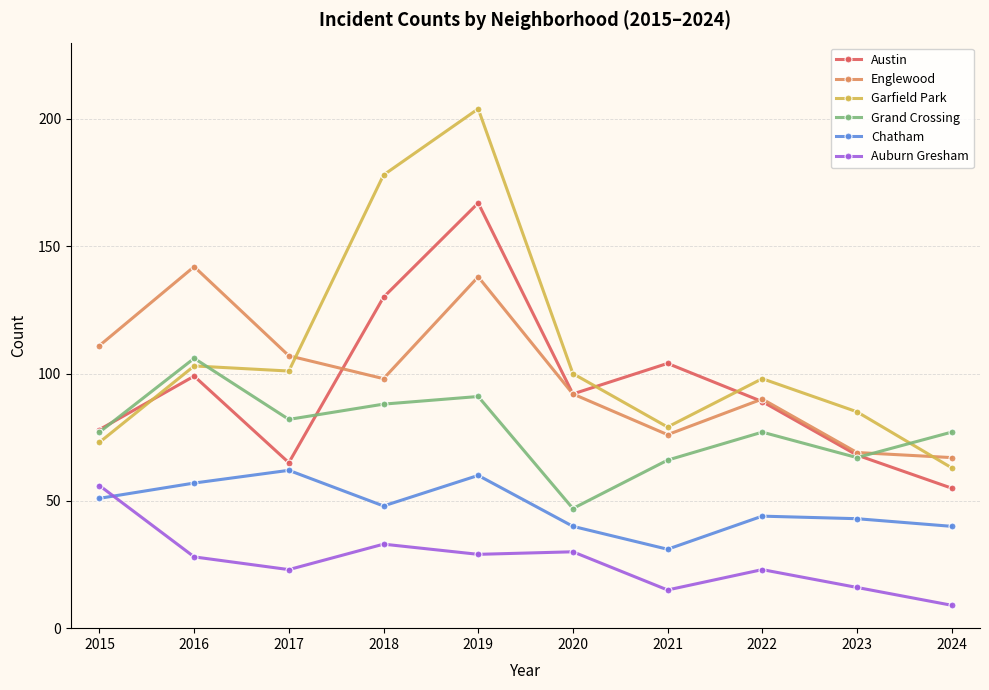

Which series has the widest spread of values?

Garfield Park